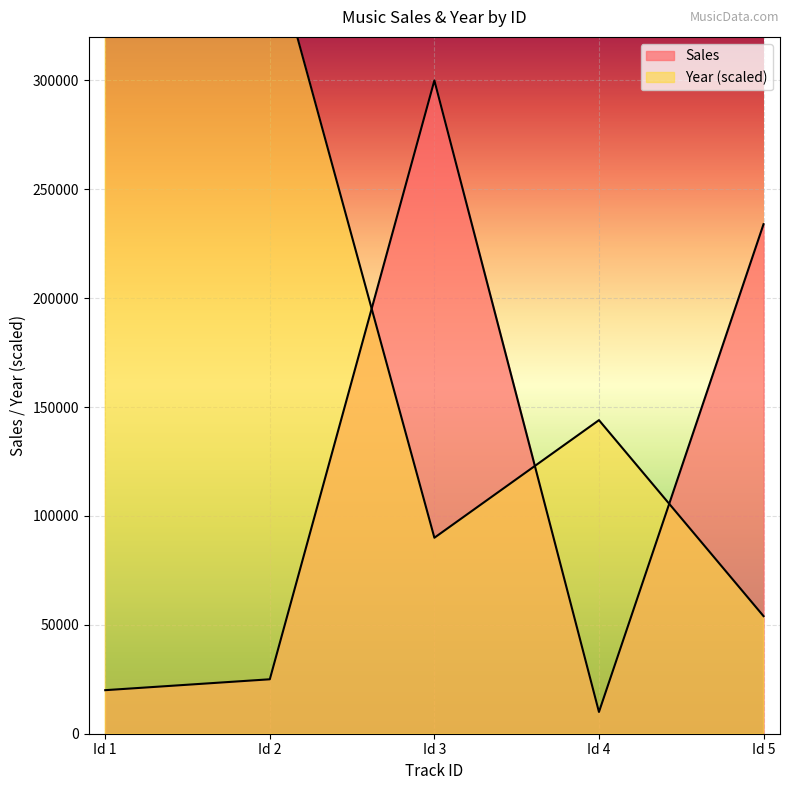

Reading left to right, list all the values displayed in this chart.

Sales: 20000	25000	300000	10000	234000
Year: 366000	366000	90000	144000	54000